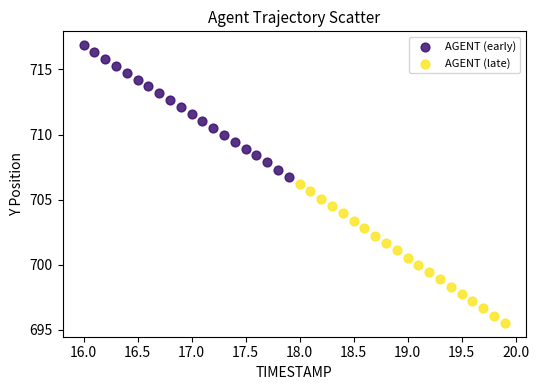

Which series has the widest spread of Y values?

AGENT (late)